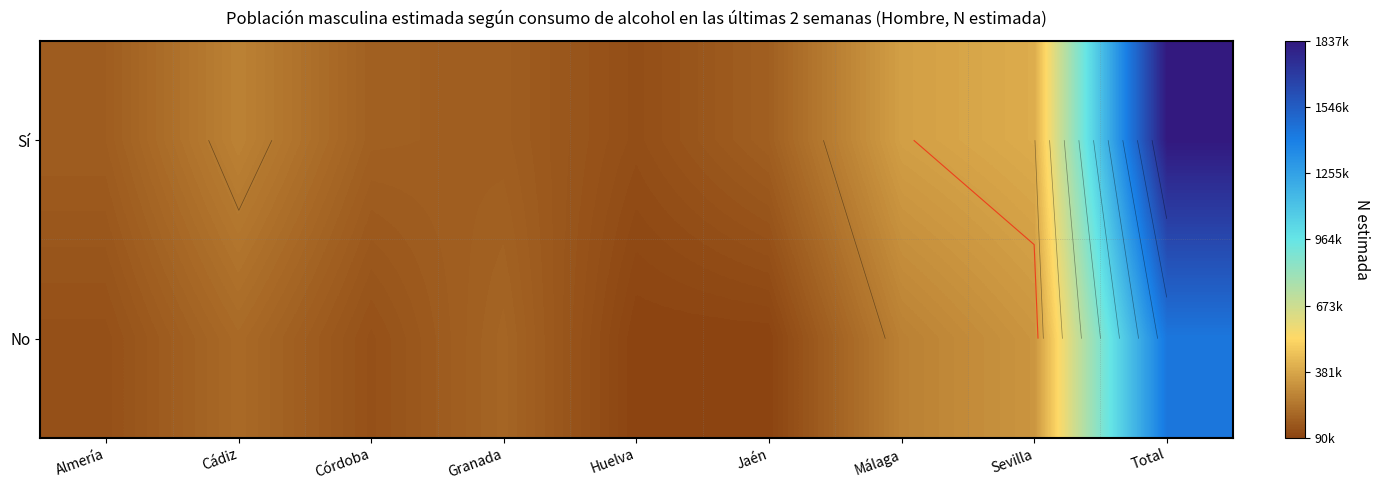

How many categories are shown in the chart?

9